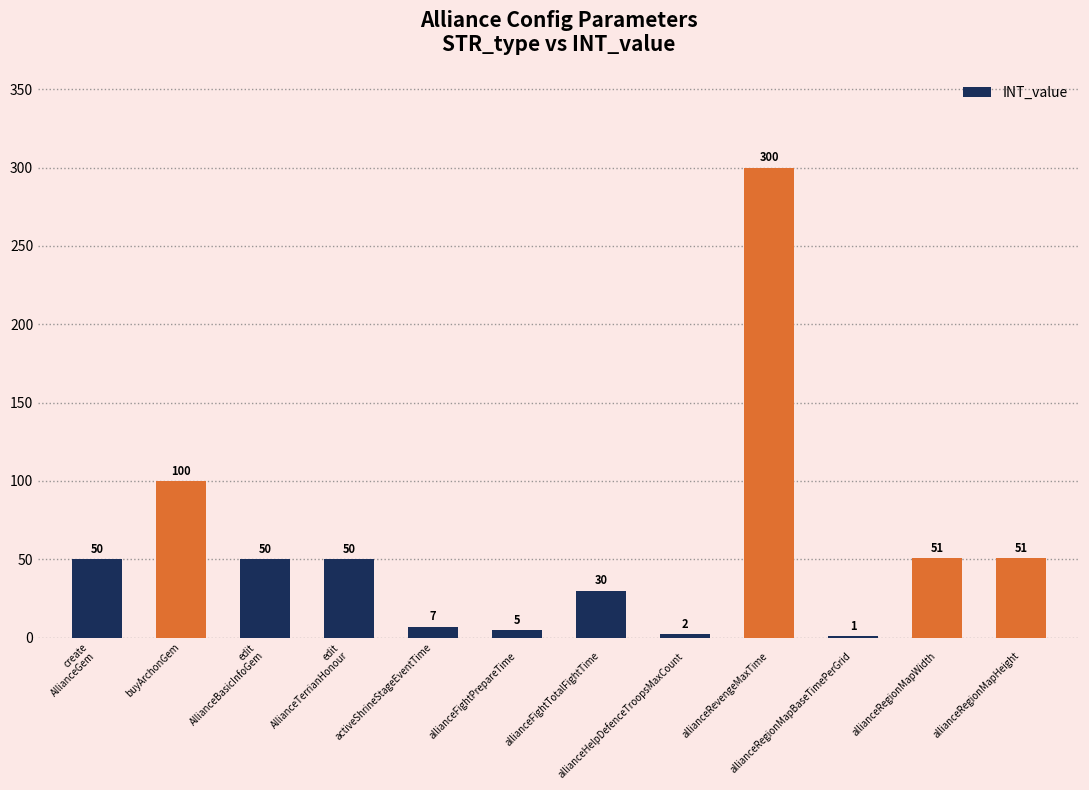

What is the maximum value shown in the chart?

300